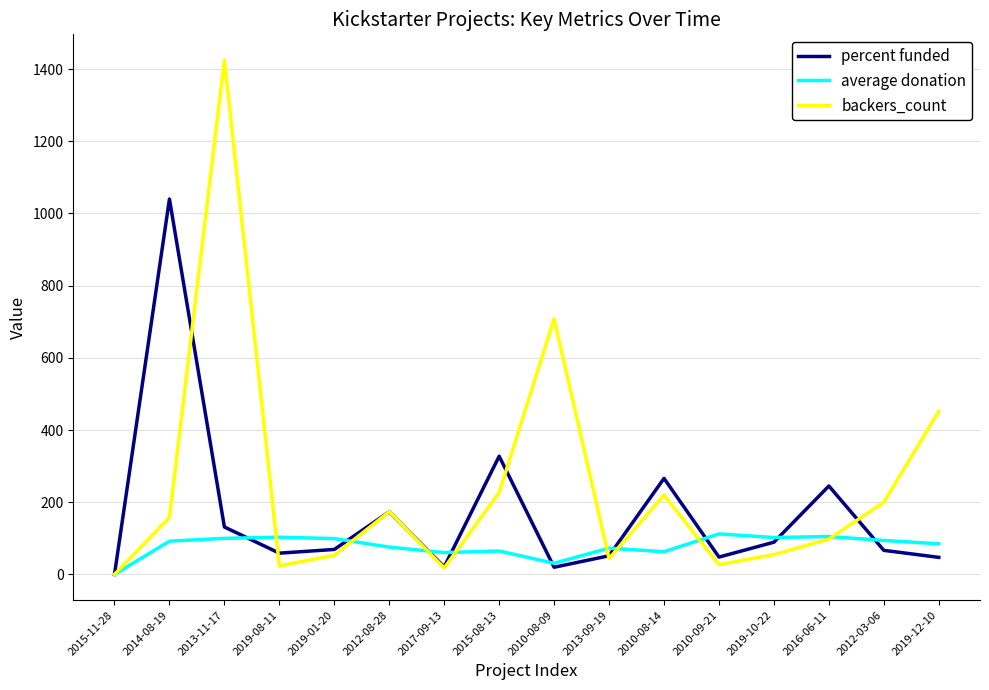

What is the approximate value of average donation at 2019-01-20?

99.3